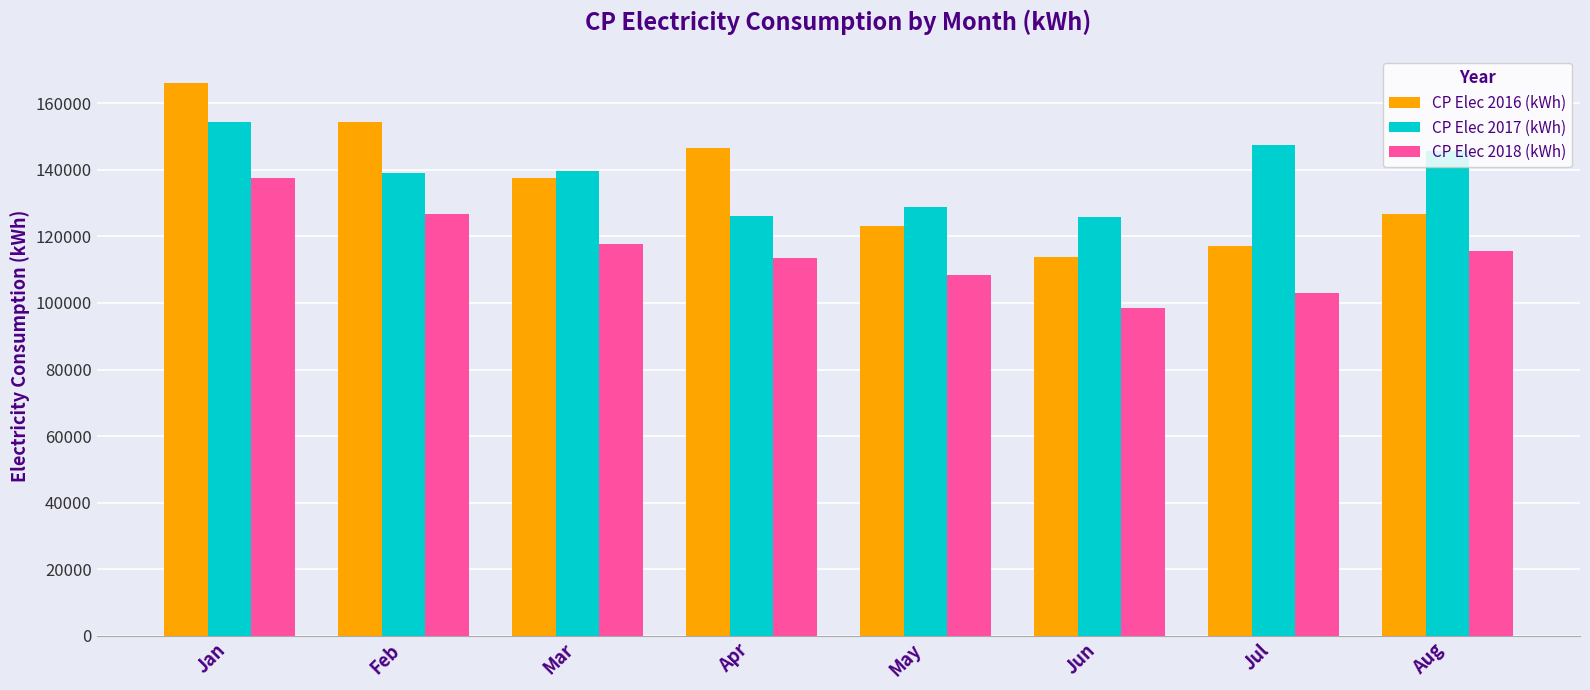

What is the value of the CP Elec 2016 (kWh) bar at the 6th from the left?

113710